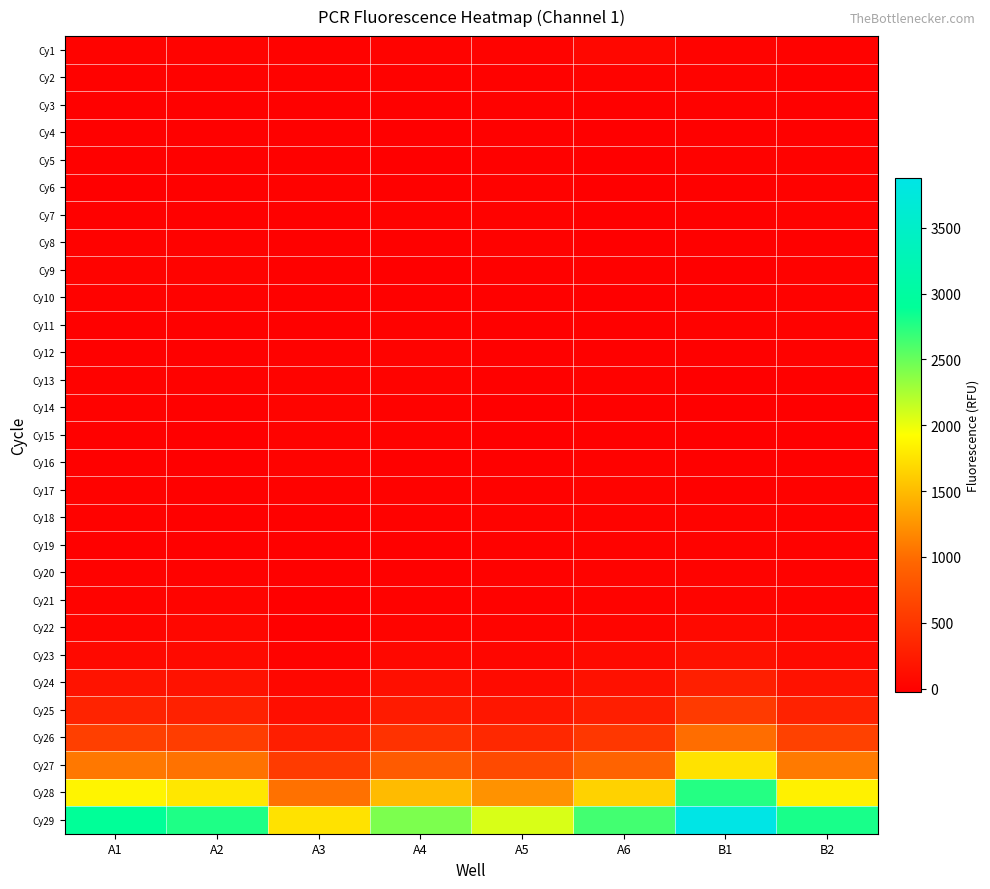

Which series has the widest spread of values?

Cy29